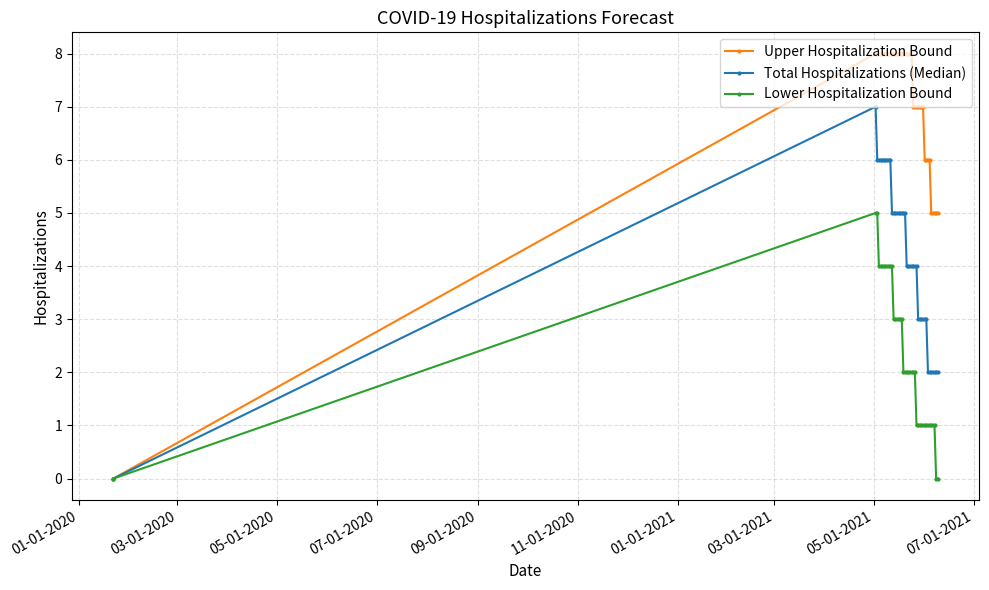

What is the value of the Upper Hospitalization Bound point at the 40th from the left?

5